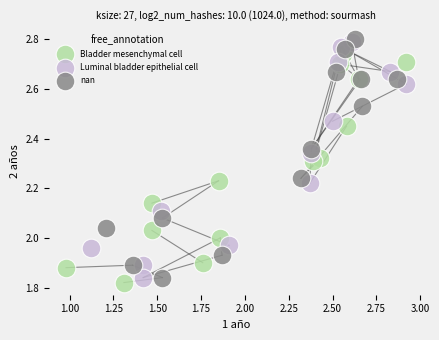

Which series contains the lowest Y value?

Bladder mesenchymal cell